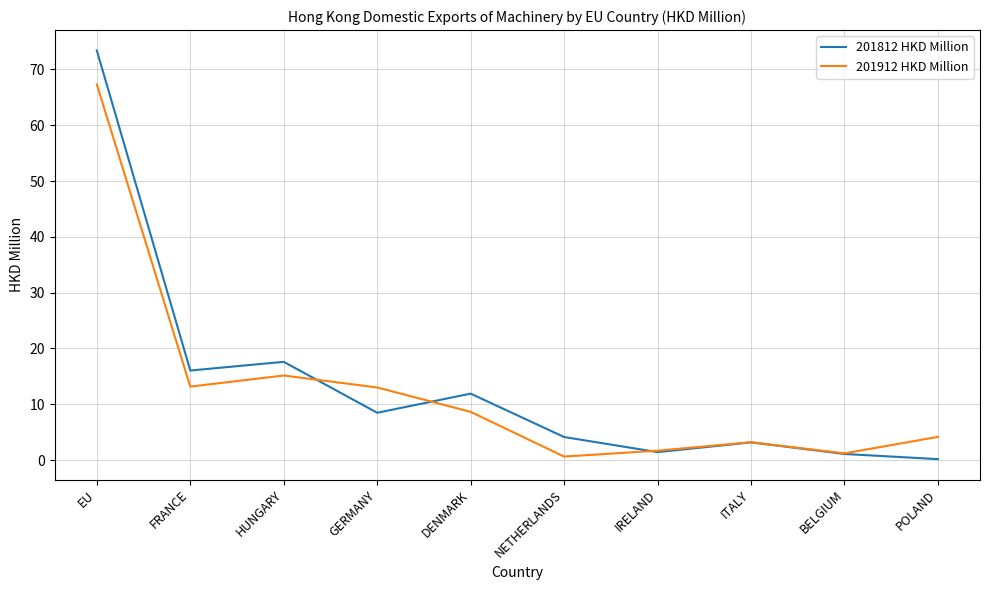

Rank the series by their maximum value, from highest to lowest.

201812 HKD Million, 201912 HKD Million